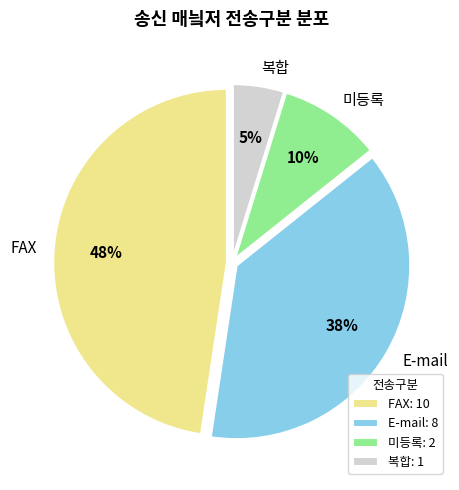

How many slices are in this pie chart?

4